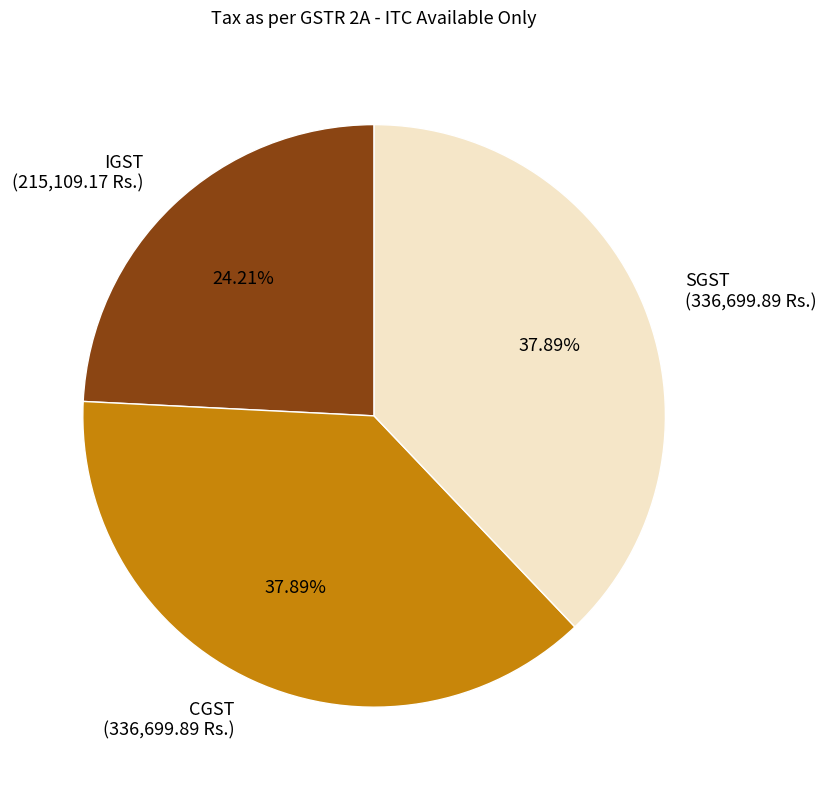

How many segments does this pie chart have?

3